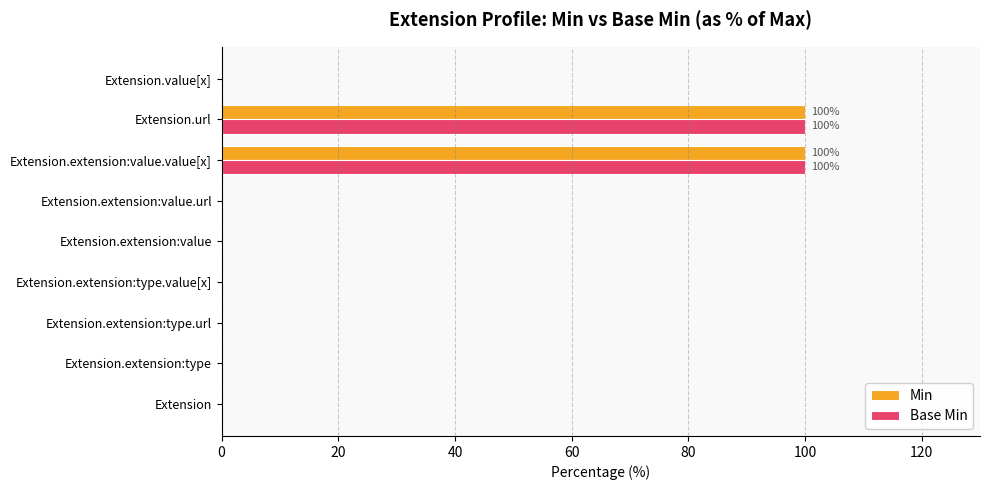

The Min series shows 25 at Extension.url. True or false?

False